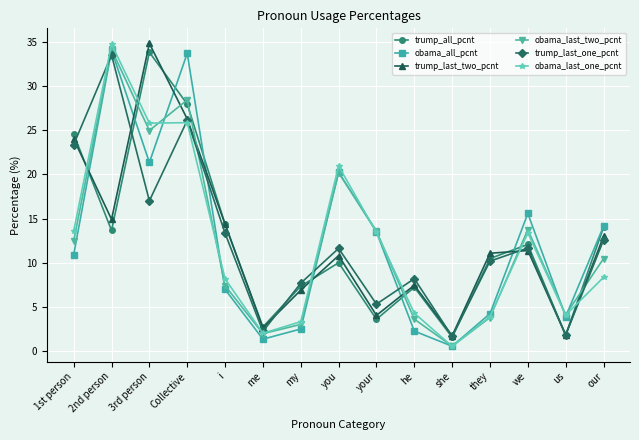

At which category does obama_all_pcnt reach its first local peak?

2nd person